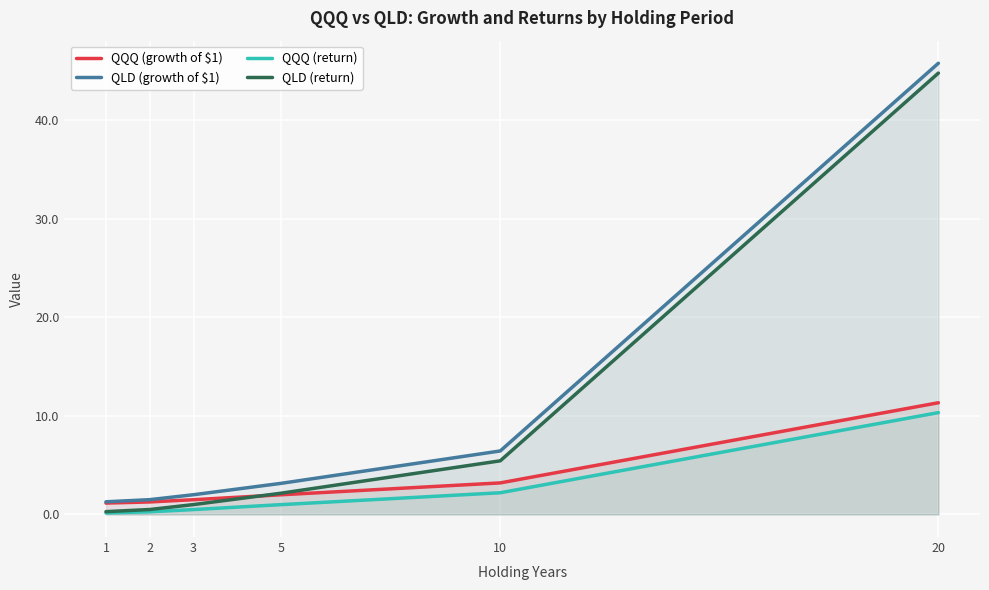

What is the sum of all QLD (growth of $1) values?

60.2